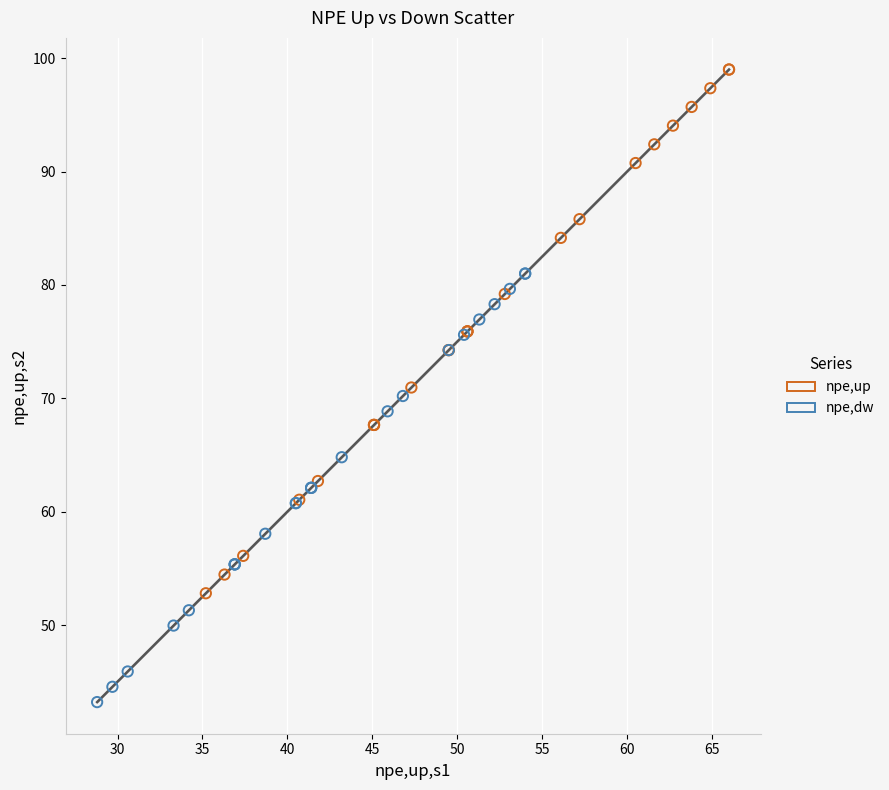

Which series has the widest spread of Y values?

npe,up